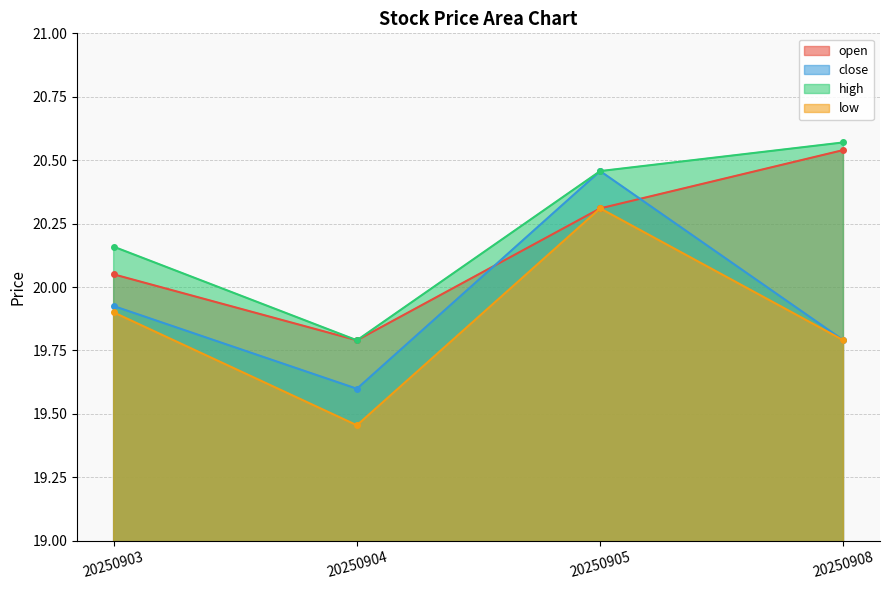

What value does the open series have at 20250904?

19.8